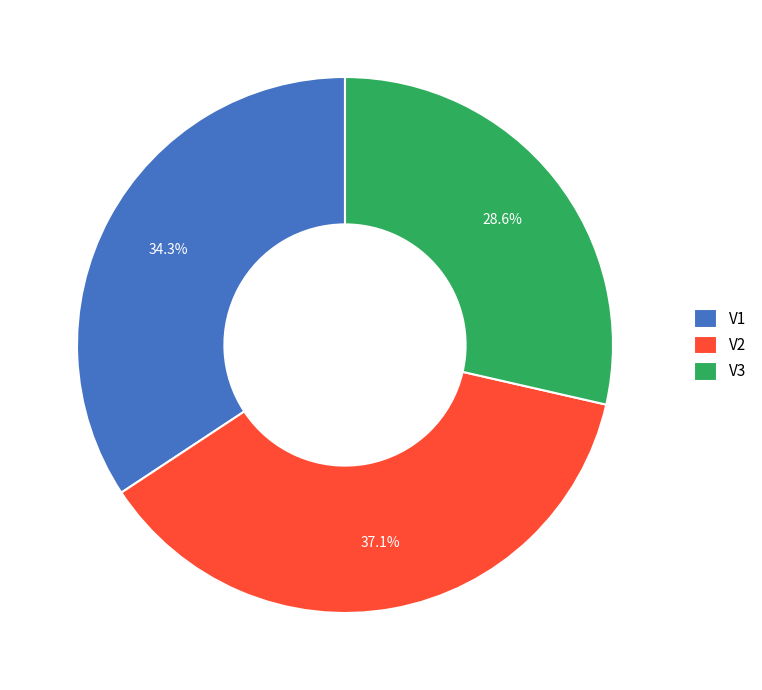

How many slices are in this pie chart?

3